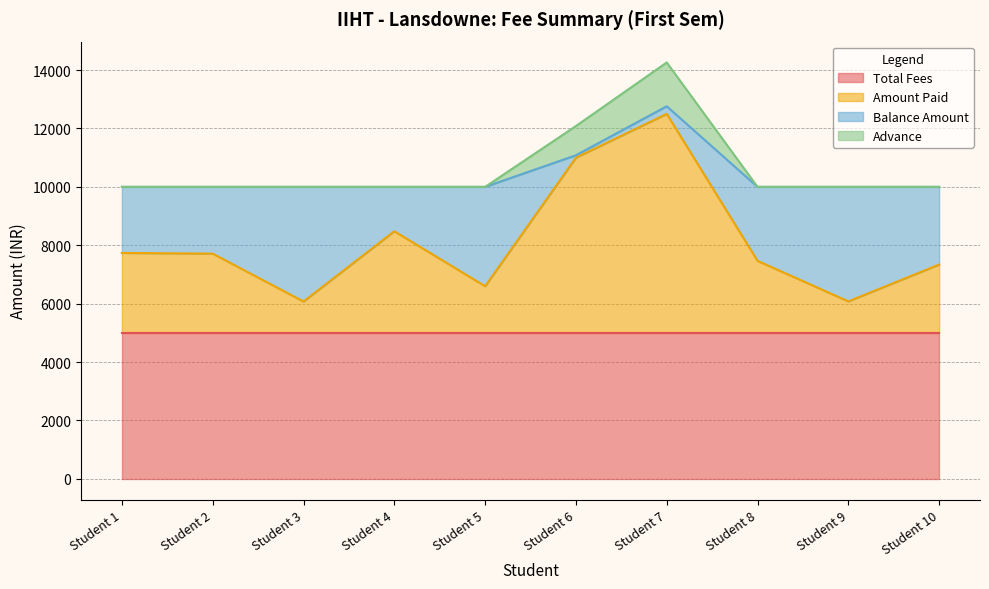

Which has a higher value, Student 10 or Student 8?

Student 8